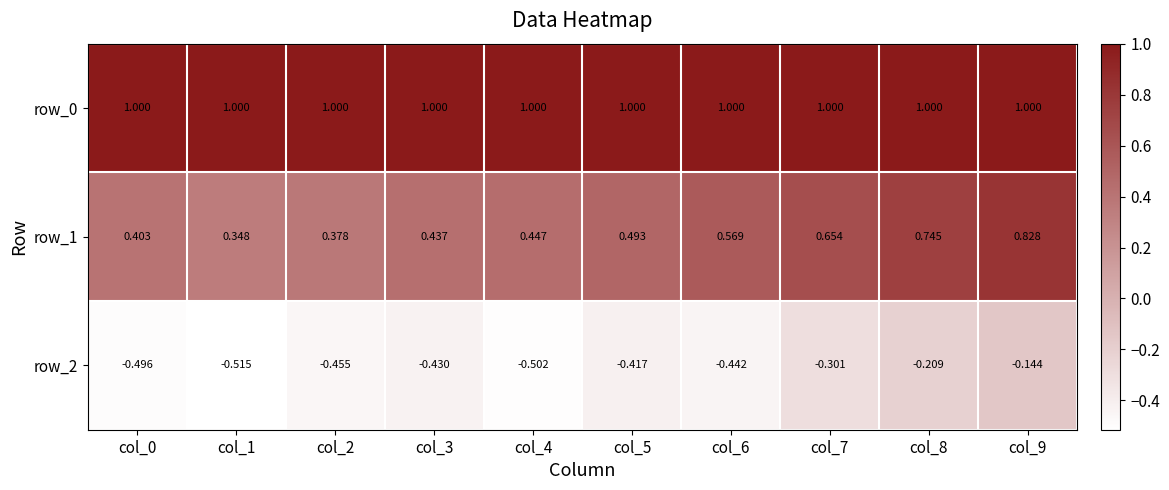

At which category does the chart reach its minimum across all series?

col_1